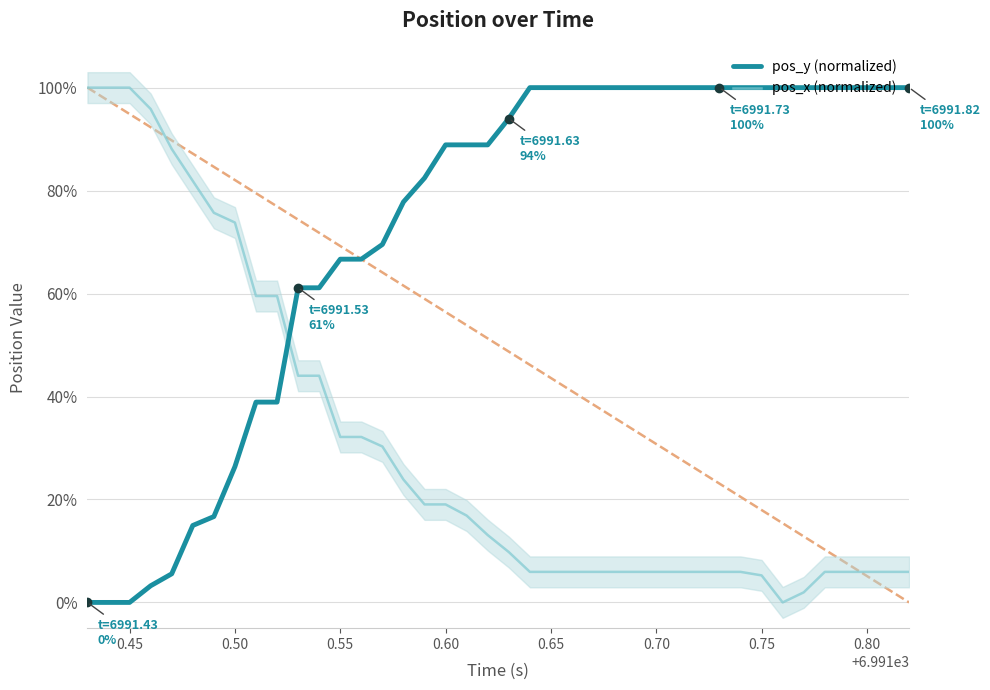

How many interior local valleys does the pos_x (normalized) series have?

1